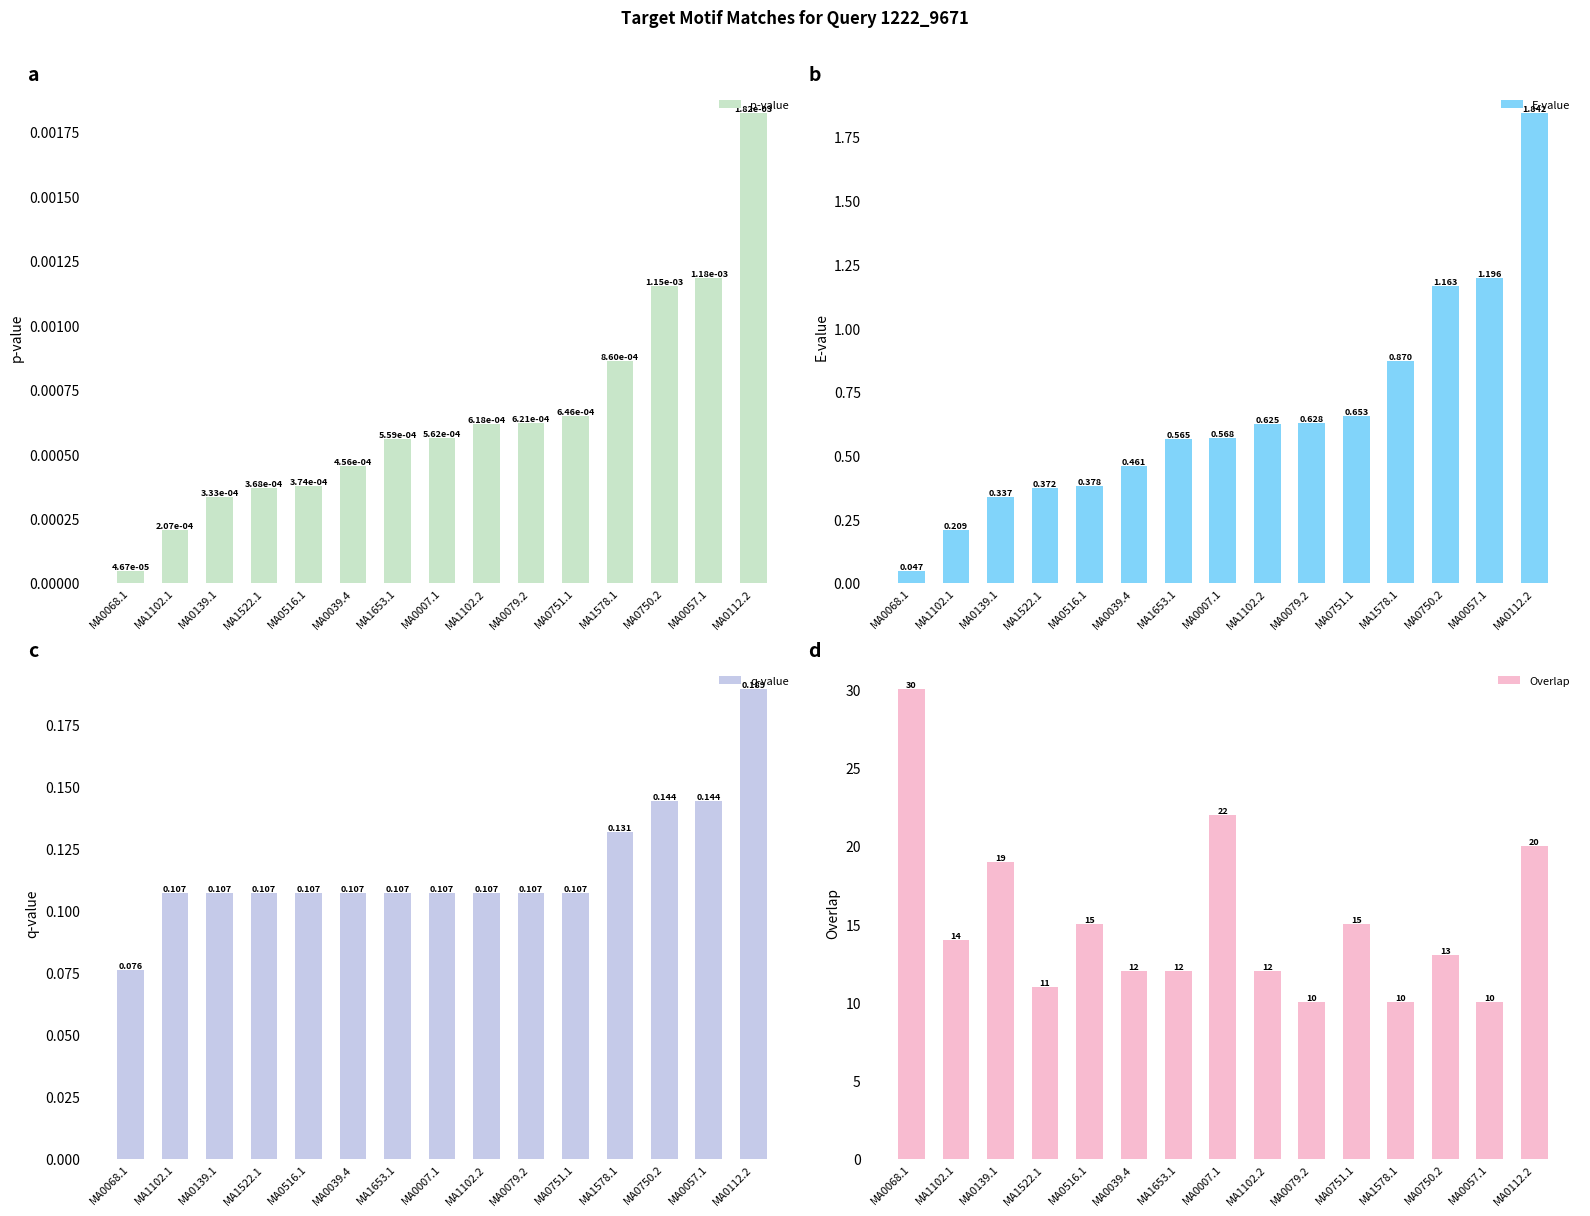

Between MA0039.4 and MA0057.1, which series saw the biggest shift?

Overlap